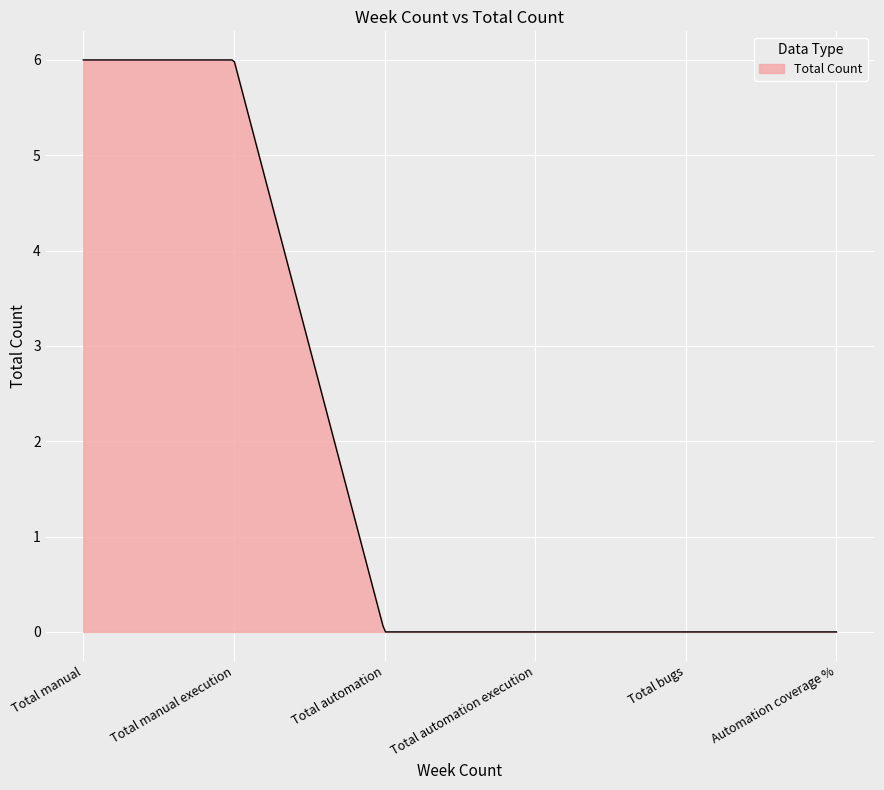

Count the number of categories in the chart.

300